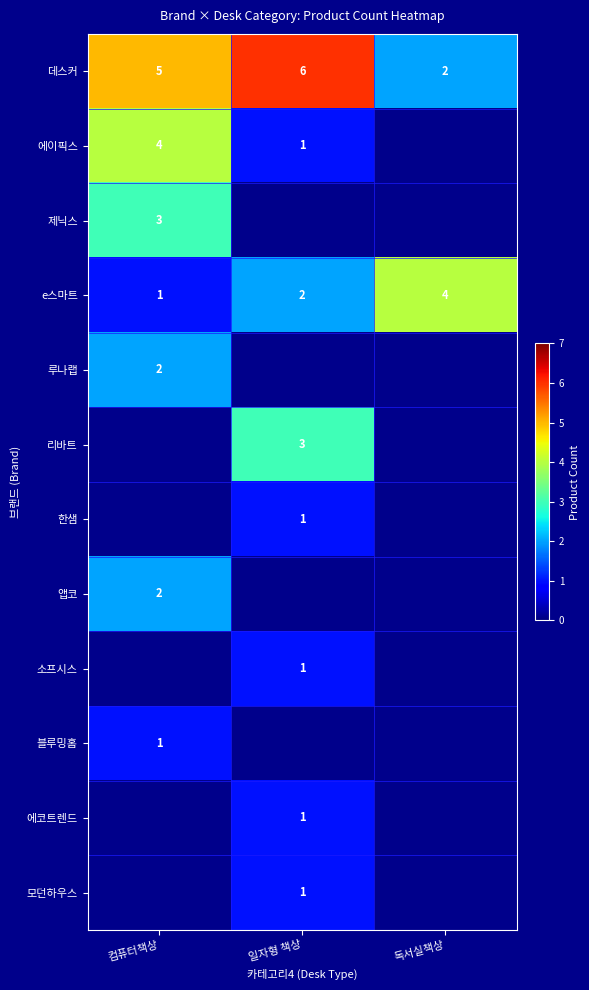

How many values in the e스마트 series are below 2?

1